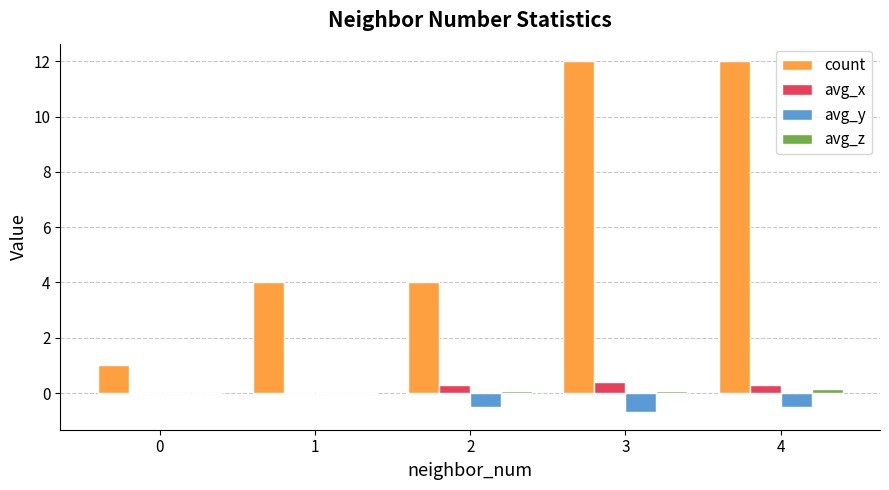

Which series changed the most between 0 and 4?

count